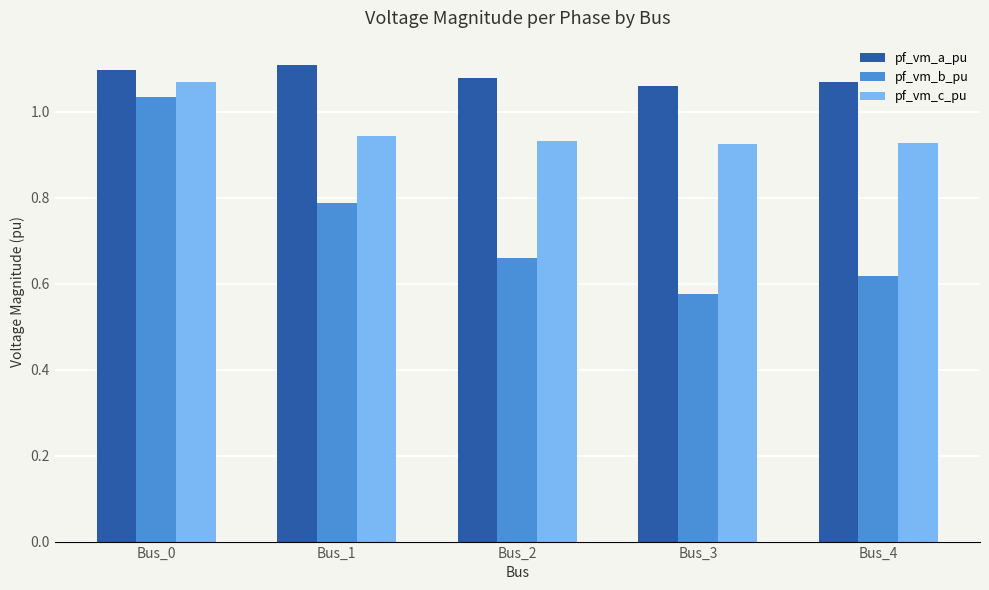

What is the spread (max minus min) of values at Bus_1?

0.3